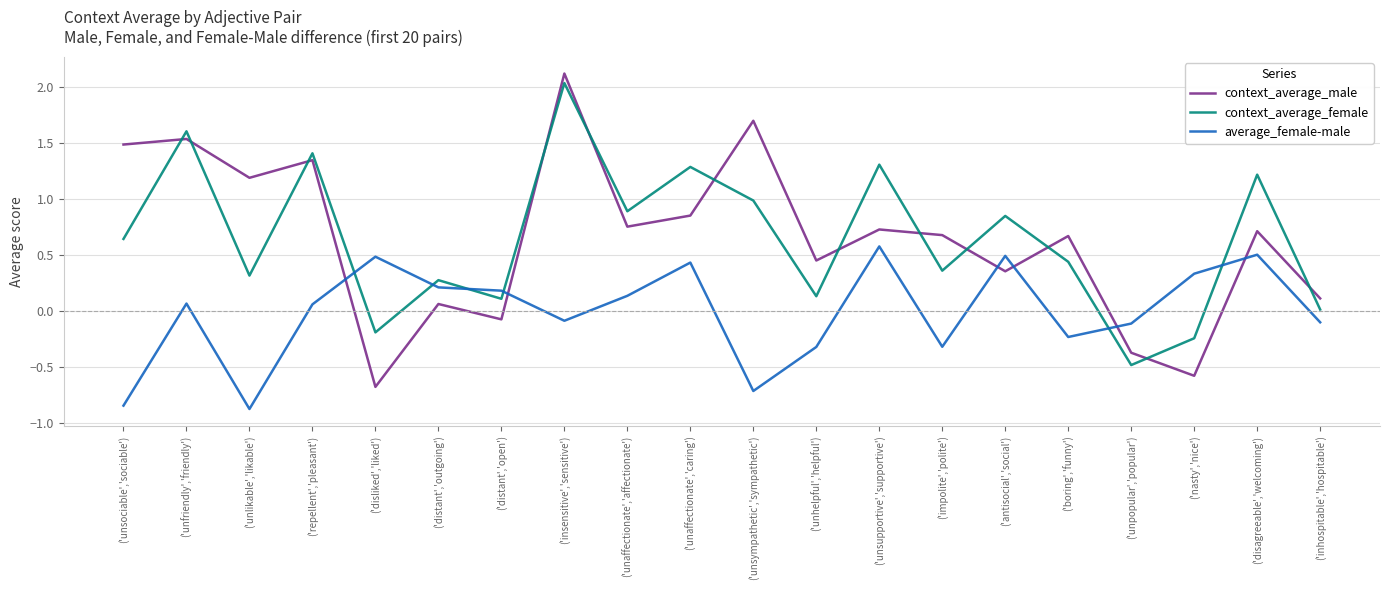

What is the total value across all series at ('antisocial','social')?

1.7